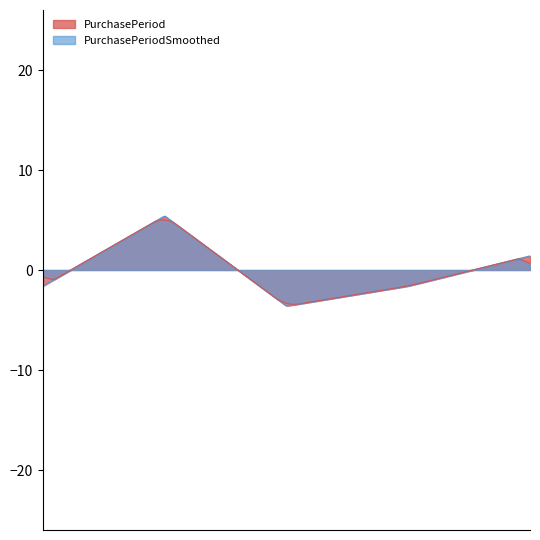

True or false: PurchasePeriod and PurchasePeriodSmoothed intersect in this chart.

True